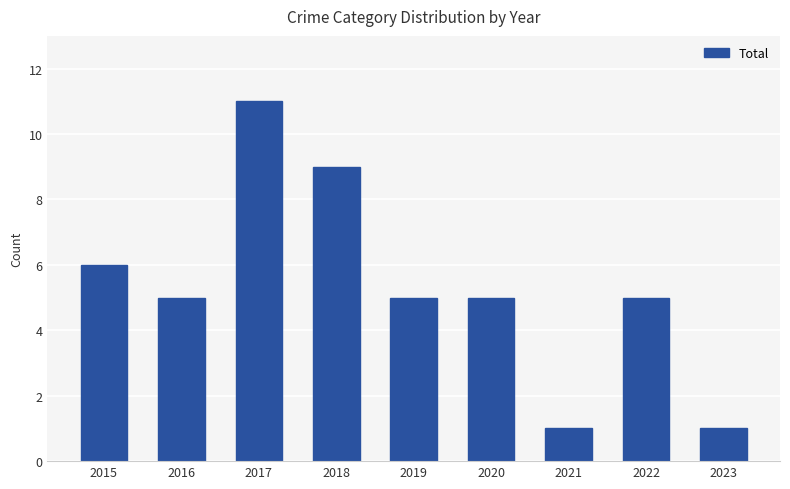

What is the ratio of the value at 2020 to the value at 2018?

0.6